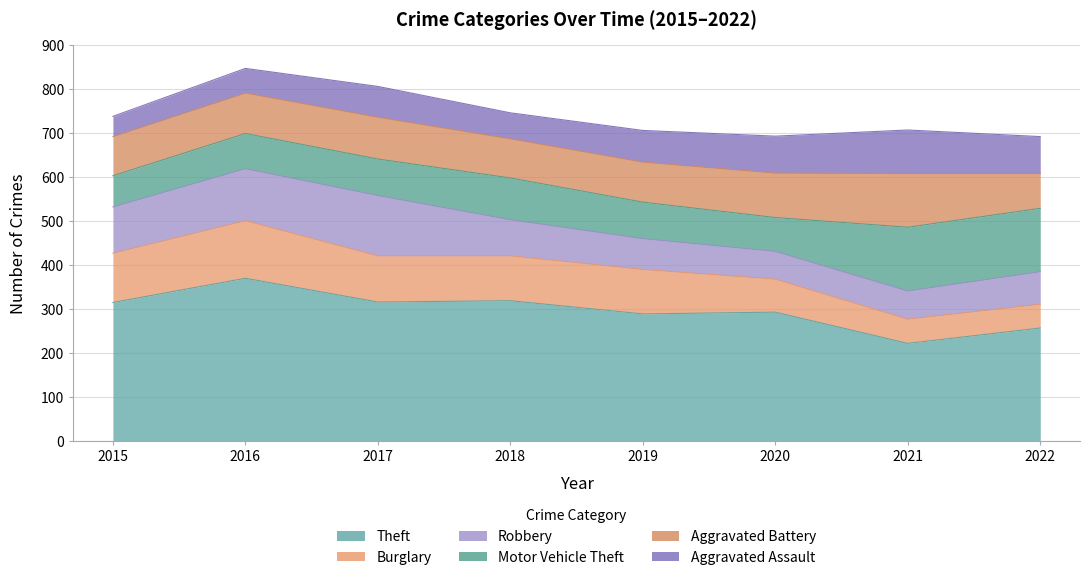

How many interior local peaks does the Motor Vehicle Theft series have?

2